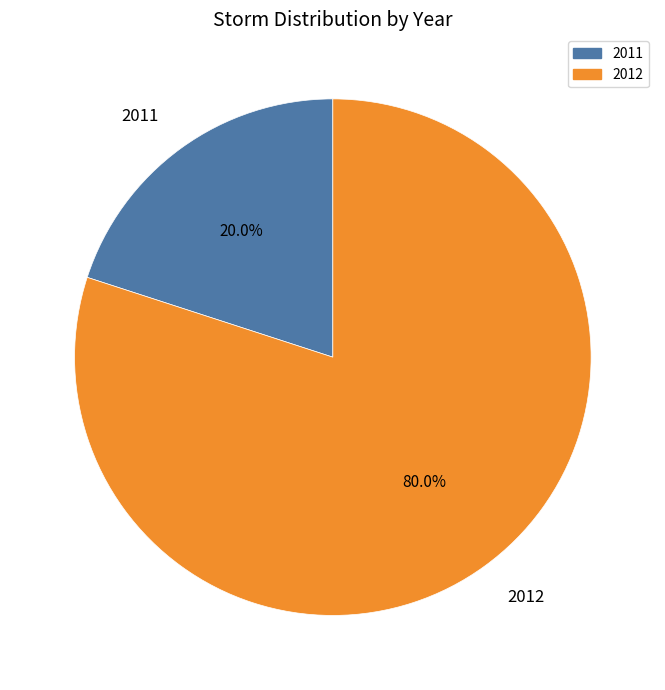

Approximately how many times larger is the value at 2012 compared to 2011?

4.0